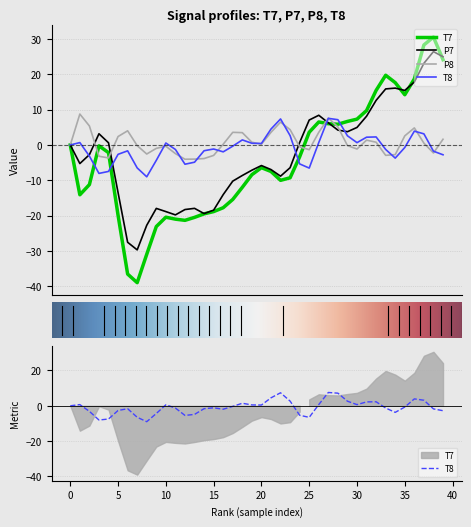

How many interior local valleys does the T8 series have?

8